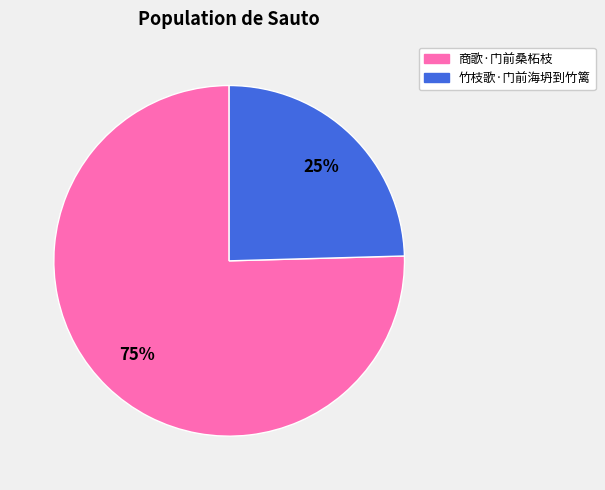

Do 竹枝歌·门前海坍到竹篱 and 商歌·门前桑柘枝 together represent more than half of the pie?

Yes